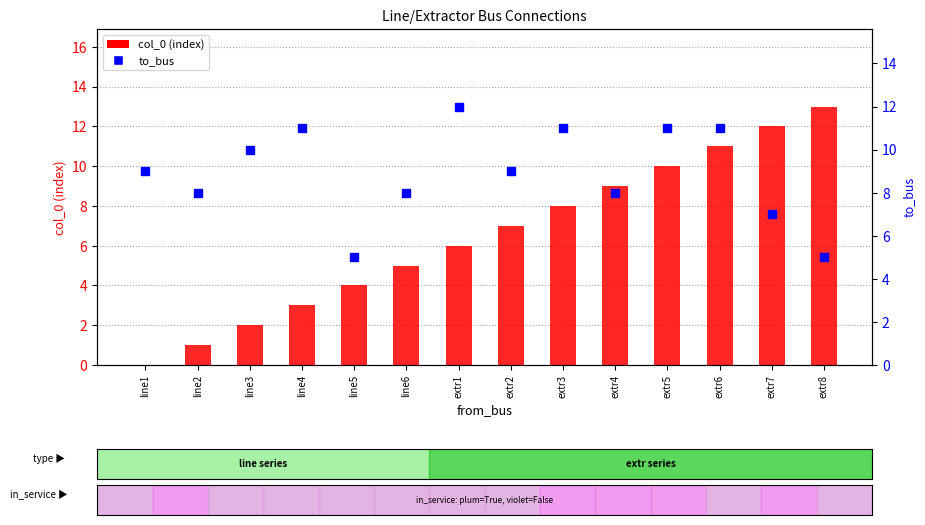

Which series reaches the maximum Y coordinate?

col_0 (index)